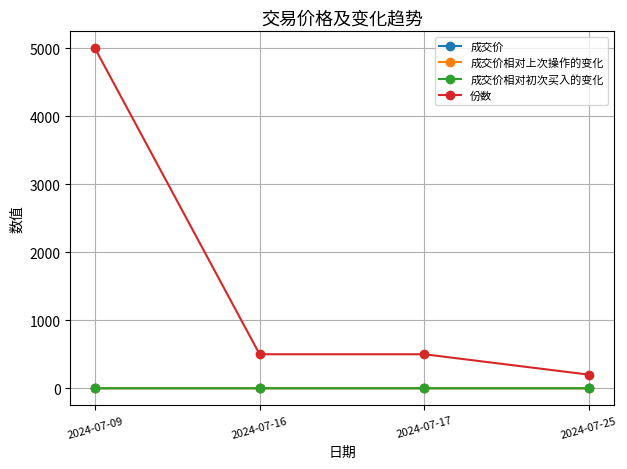

How many lines are shown in the chart?

4